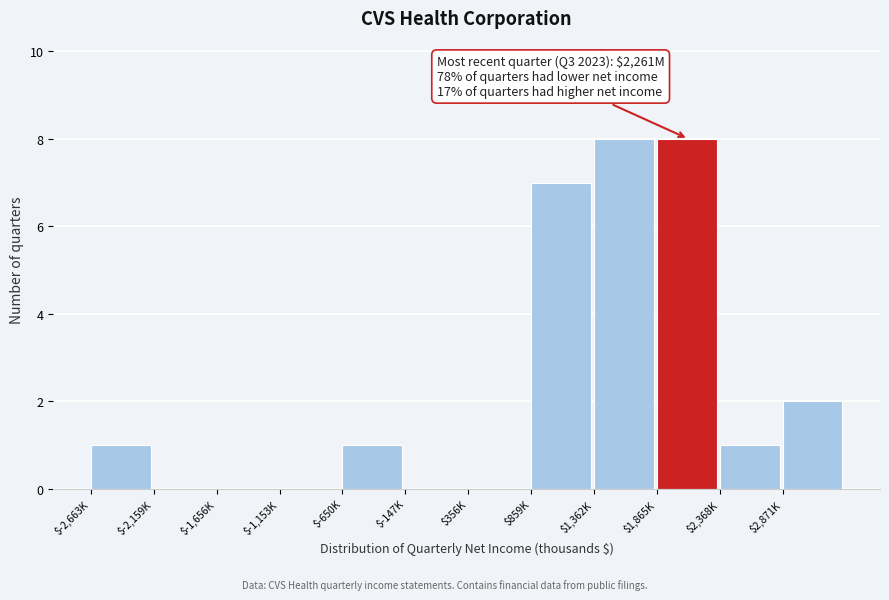

The chart shows a value of 8 at $1,865K. True or false?

True